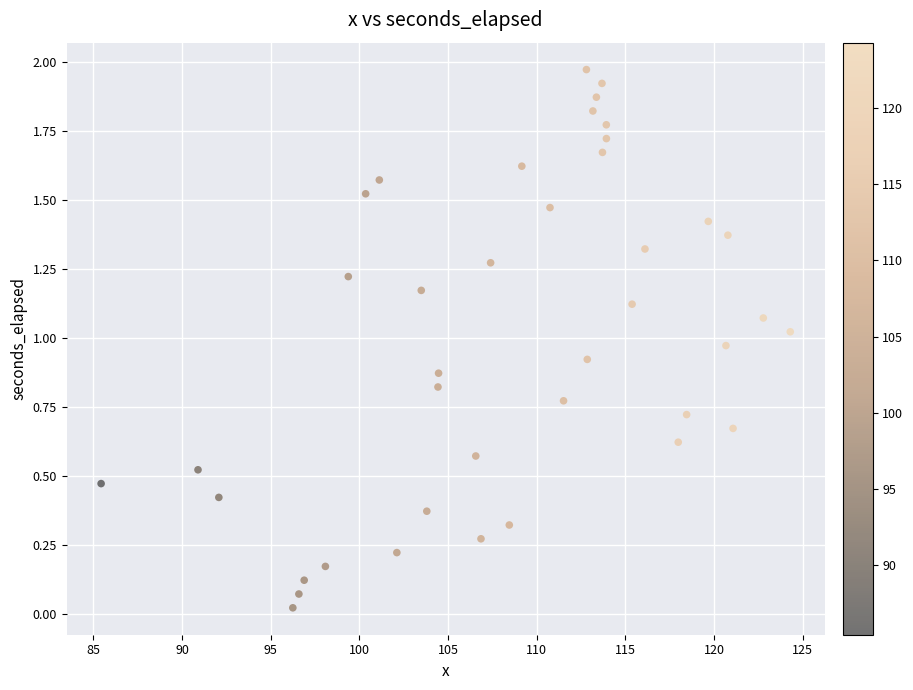

What is the range of X values (max minus min)?

38.9